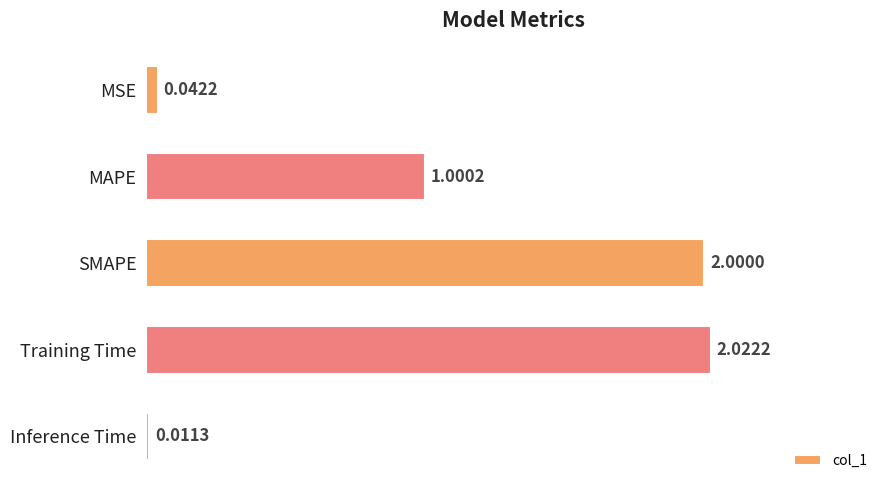

At which label is the value closest to 1?

MAPE